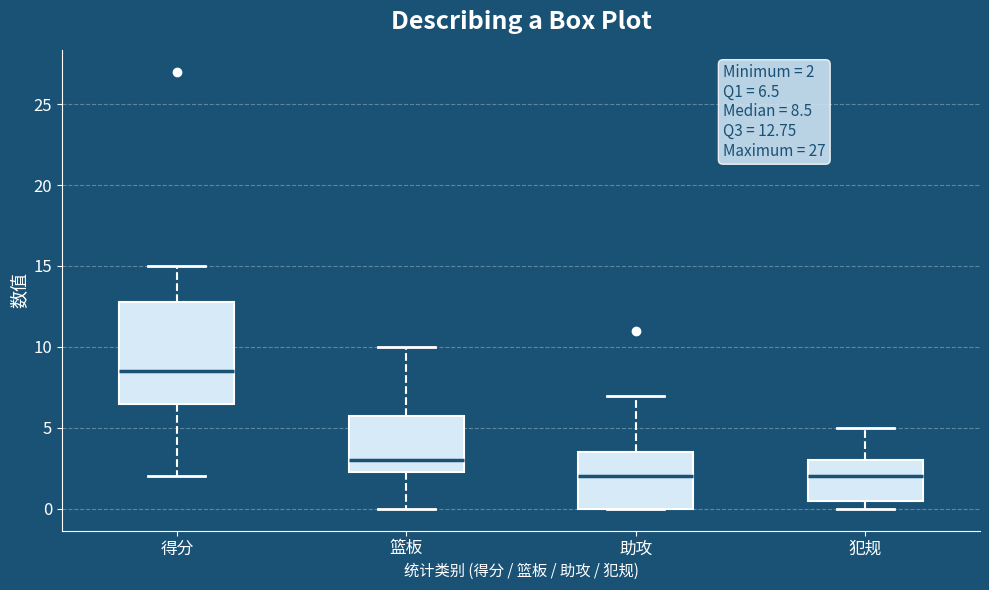

Comparing the boxes themselves (not the whiskers), which one is the tallest?

得分